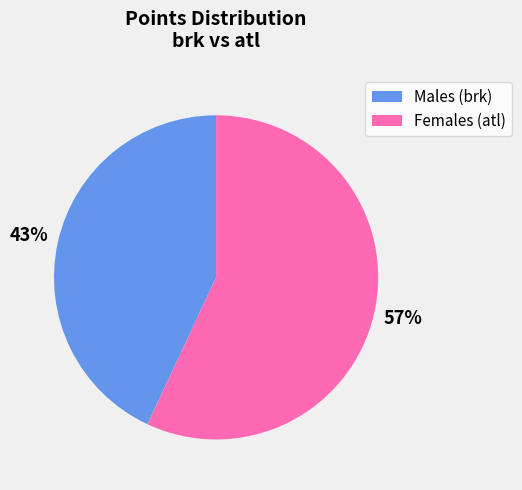

To the nearest percent, what is the difference between the largest and smallest slice percentages?

14%